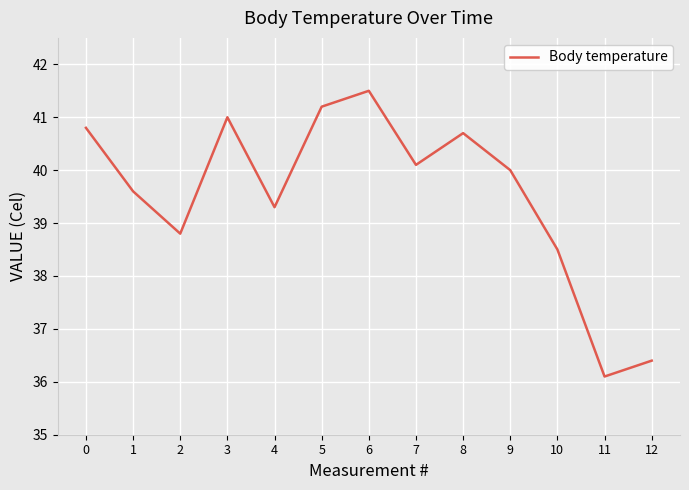

What is the difference between the maximum and second lowest values?

5.1